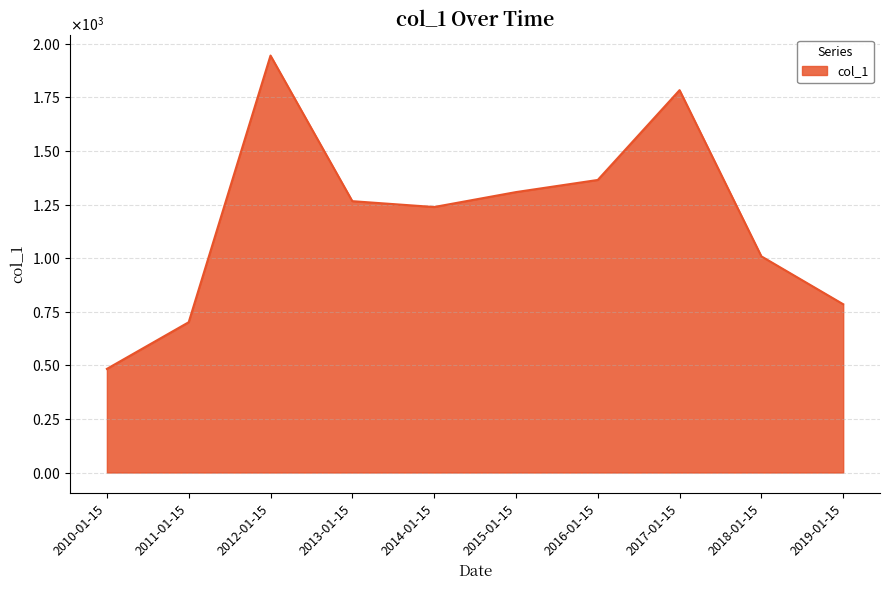

What position from the right is 2018-01-15?

2